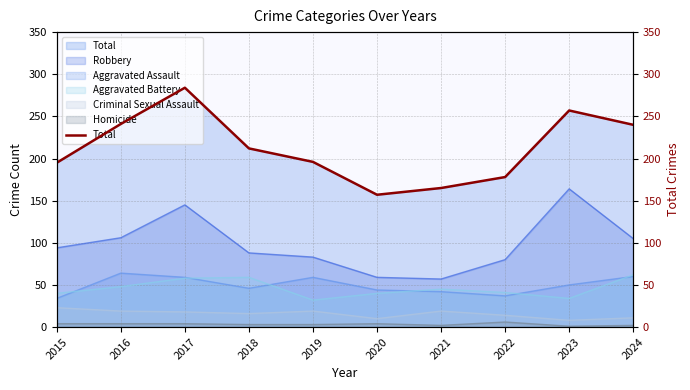

How many lines are shown in the chart?

1